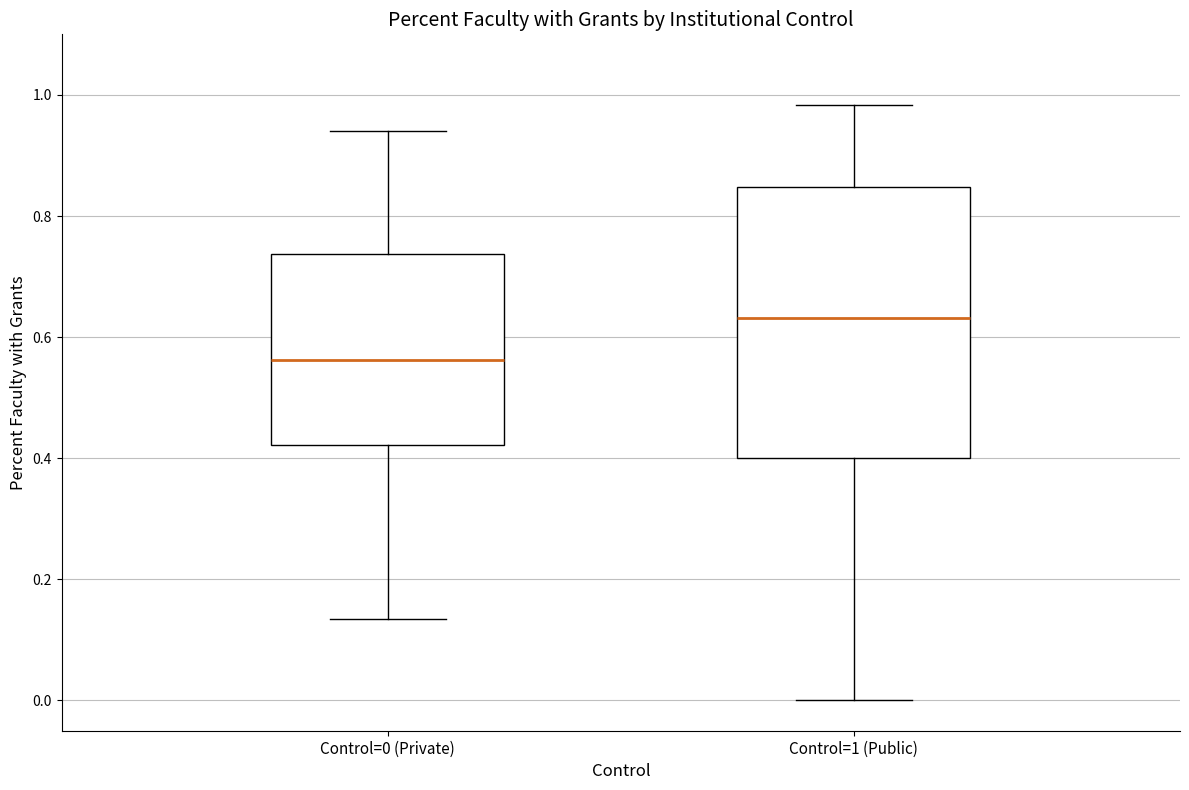

Reading left to right, read every box against the y-axis: the position of its median line, the range the box covers, and the ends of its whiskers. The values are not printed on the chart, so give them approximately, as read against the axis.

Control=0 (Private): median 0.56, box 0.42 to 0.74, whiskers 0.14 to 0.94
Control=1 (Public): median 0.64, box 0.40 to 0.84, whiskers 0.00 to 0.98